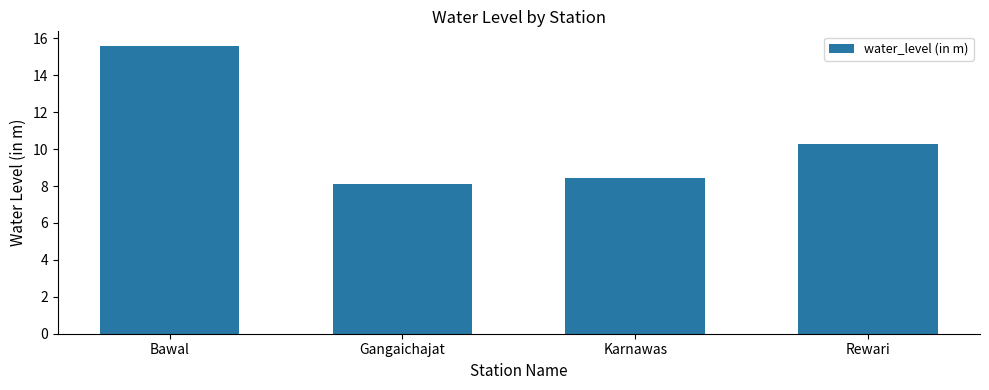

What position from the left is Karnawas?

3